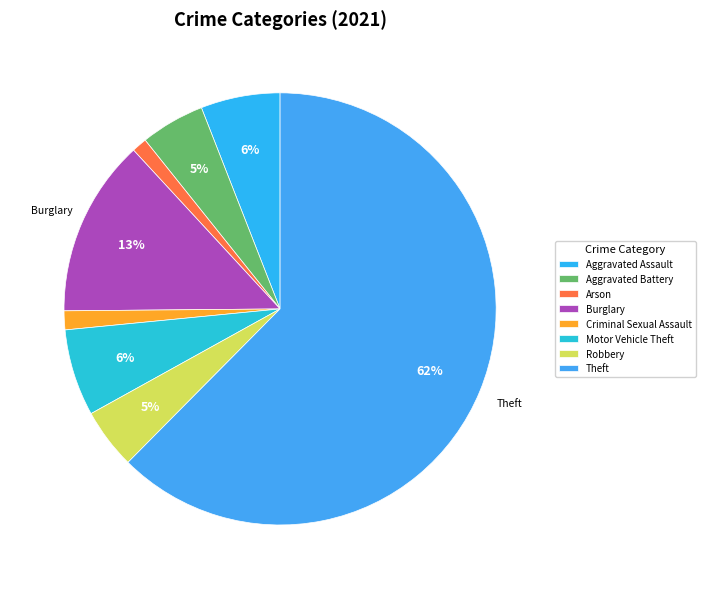

What is the ratio of the value at Motor Vehicle Theft to the value at Burglary?

0.5